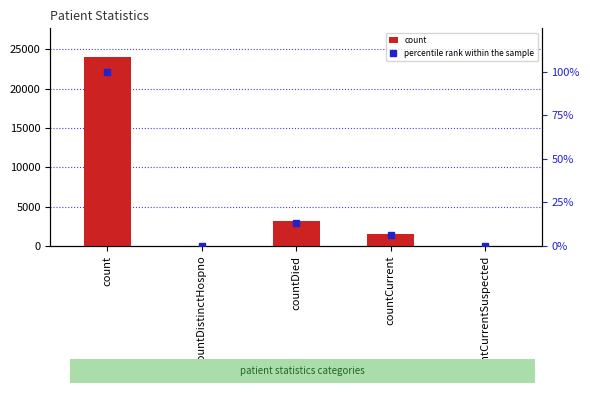

Is it true that percentile rank within the sample equals 2.1 at countCurrent?

False